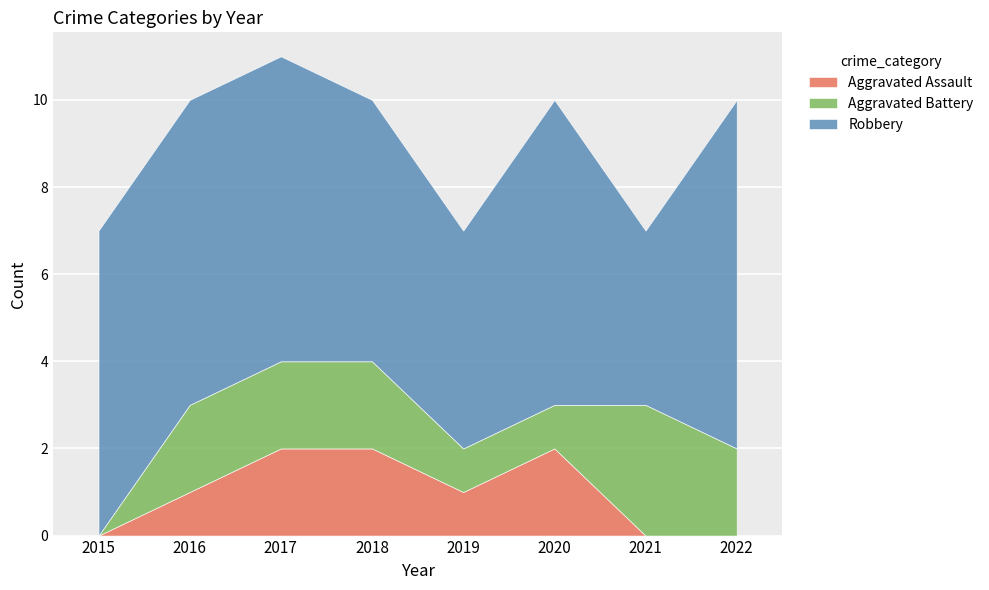

True or false: Aggravated Battery and Robbery cross at least once.

False